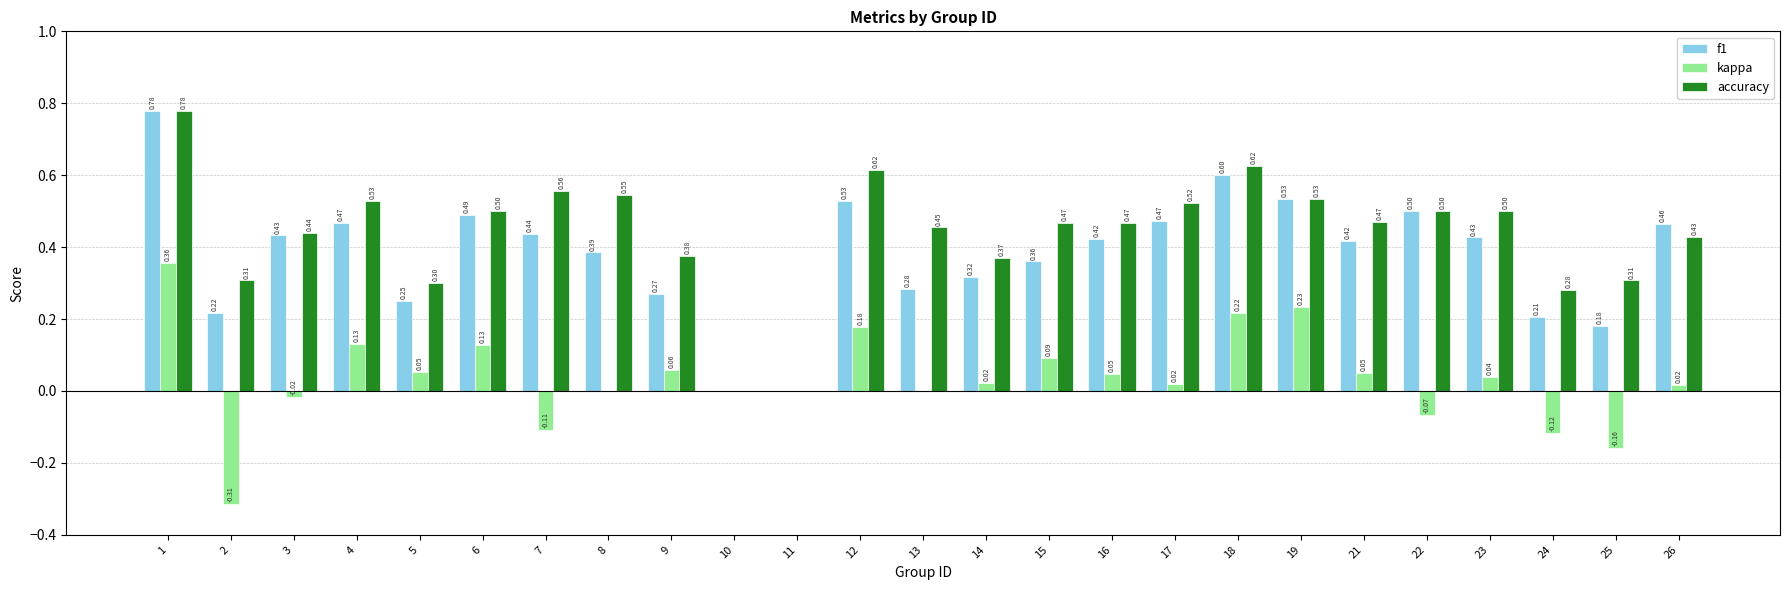

What is the sum of all f1 values?

9.4